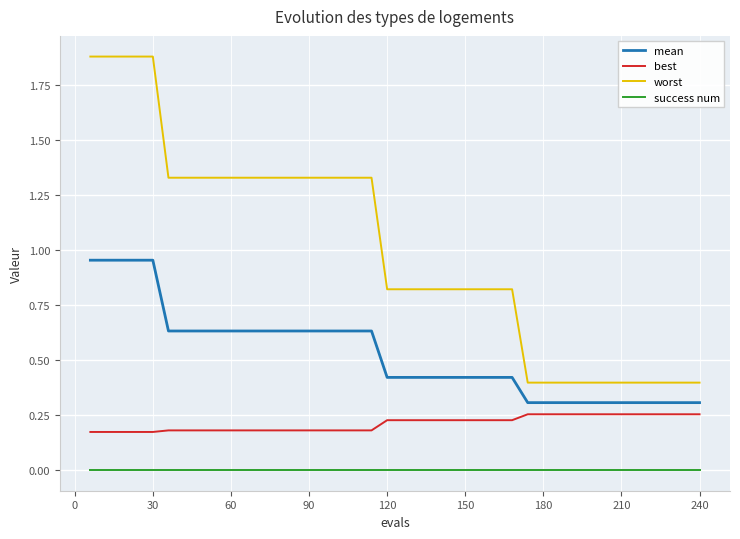

Which series has the largest total across all categories?

worst